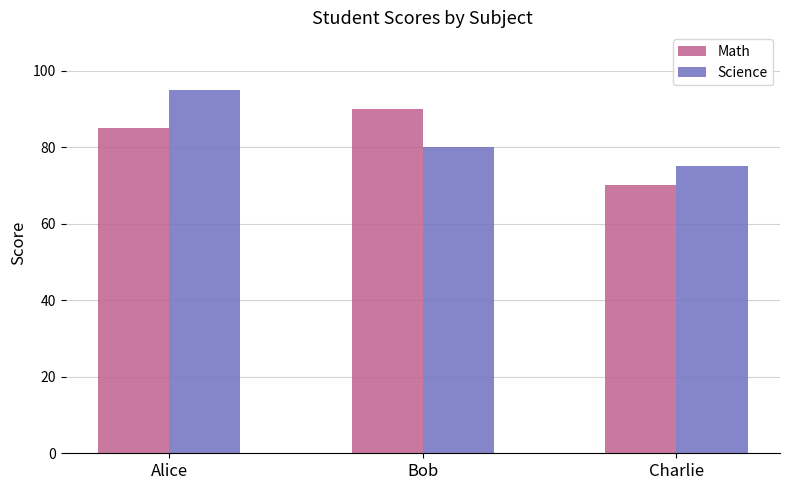

How many groups of bars are there?

3